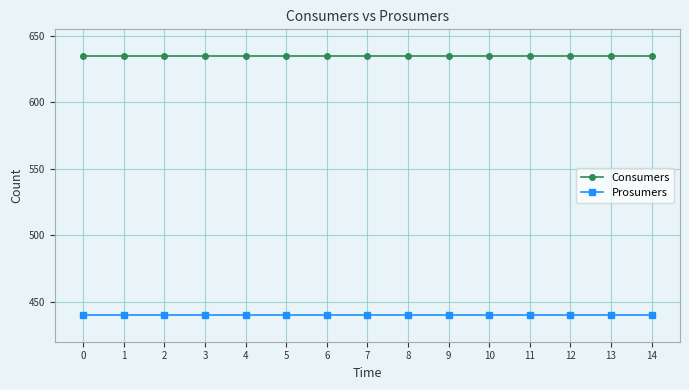

How many lines are shown in the chart?

2